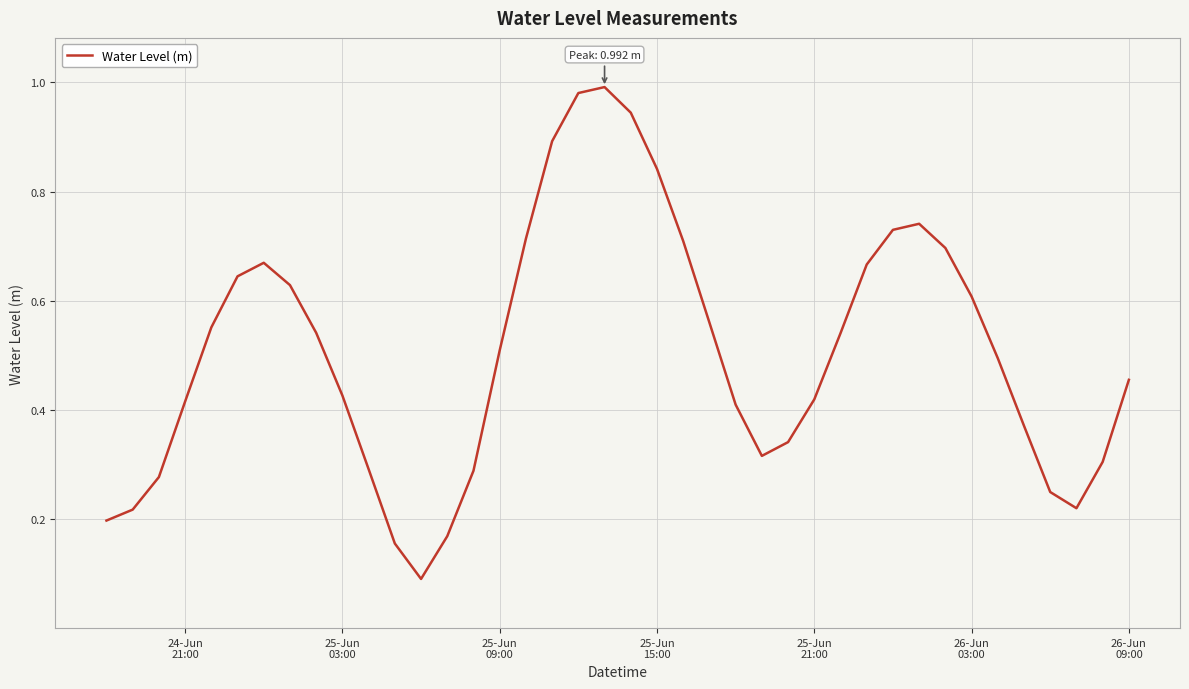

What is the minimum value shown in the chart?

0.1